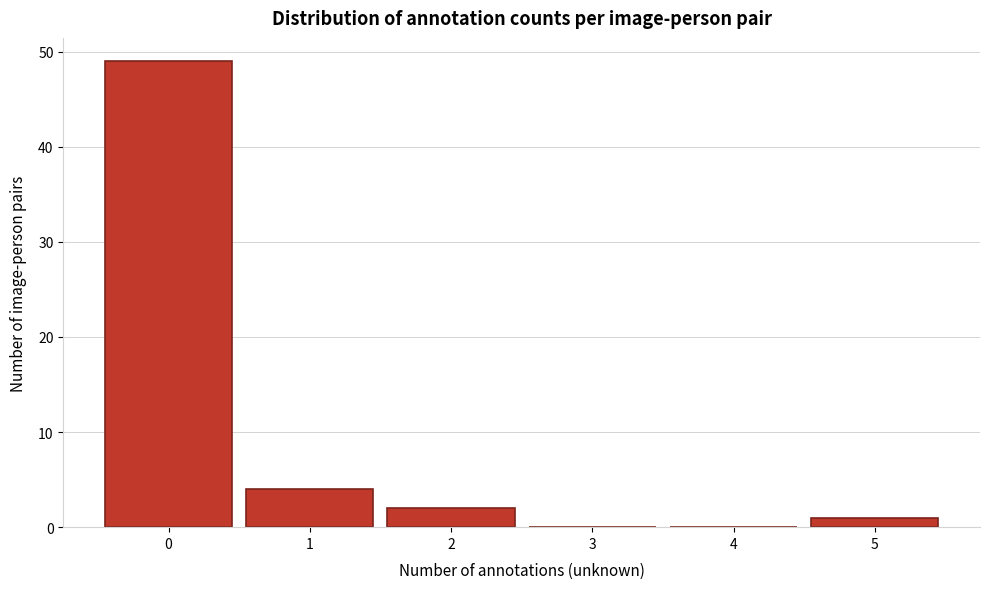

Reading left to right, what are all the values shown in this chart?

0=49	1=4	2=2	3=0	4=0	5=1